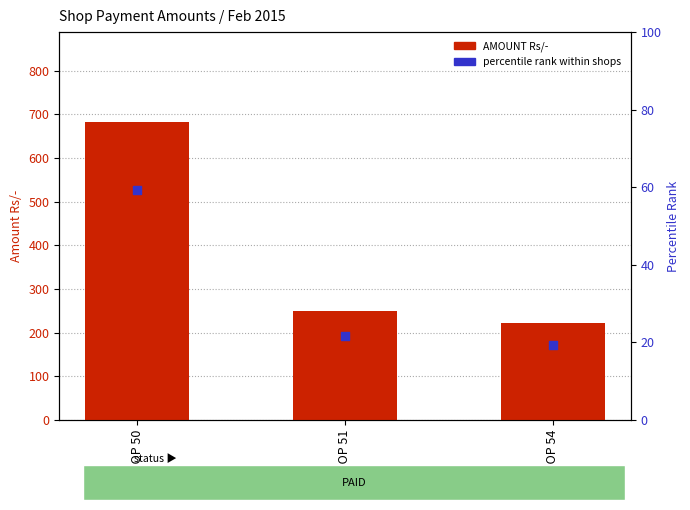

At which category is the sum across all series the highest?

SHOP 50